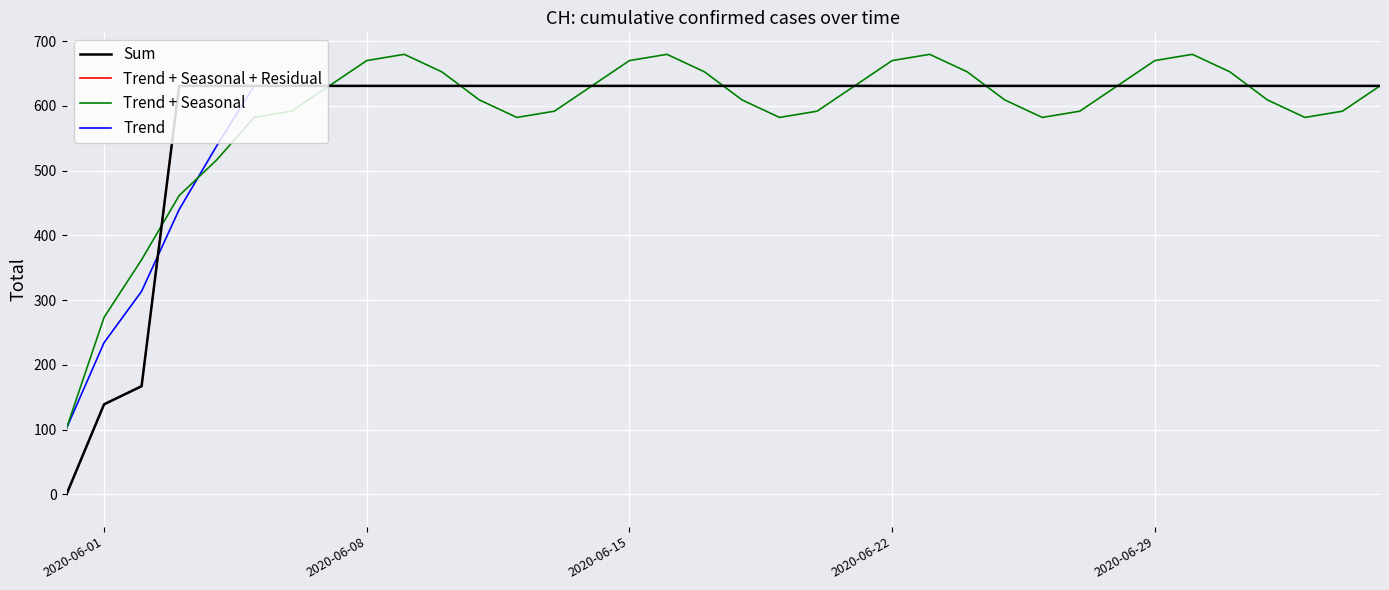

Does the chart display data point markers on the line(s)?

No